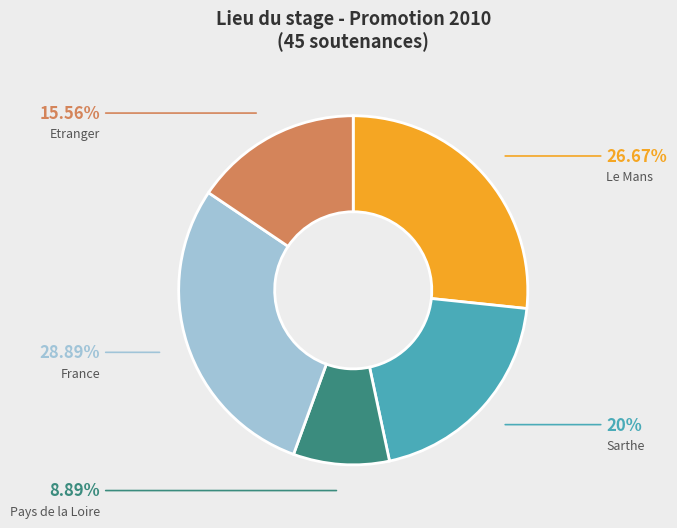

Which has a higher value, Pays de la Loire or France?

France